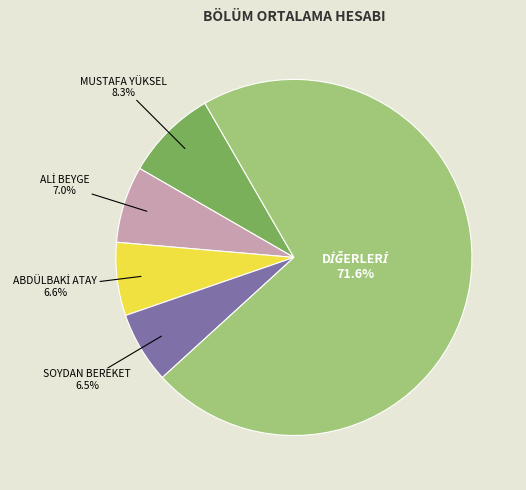

Is there a majority slice in this chart?

Yes